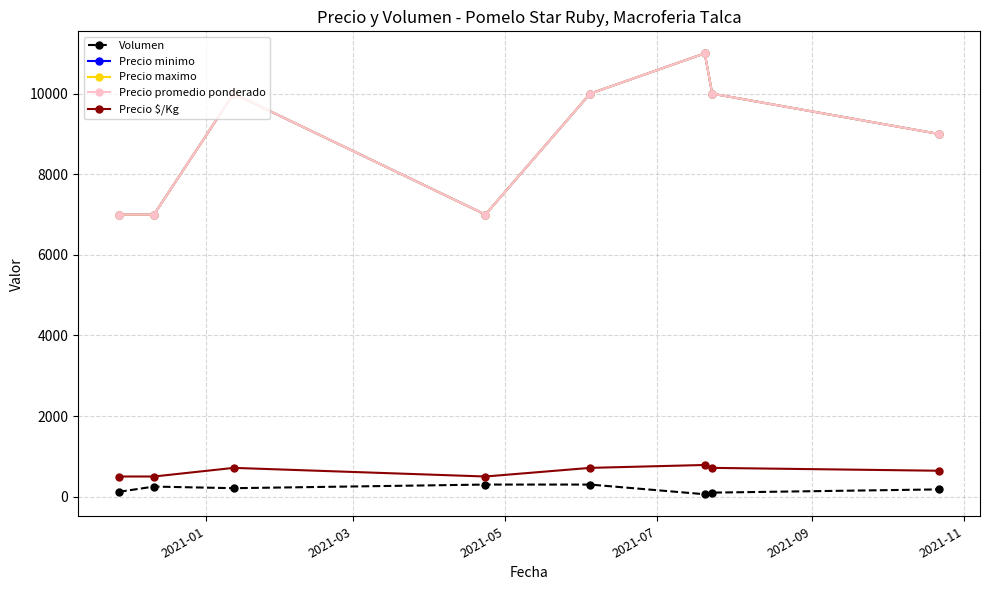

Is this an area chart (filled region under the line)?

No